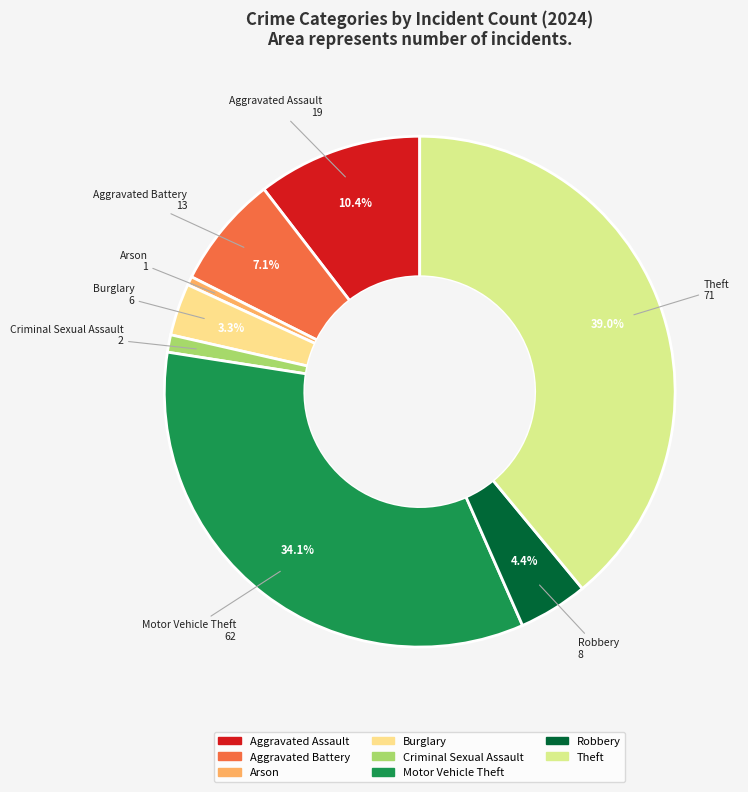

To the nearest percent, what portion does Theft represent?

39%